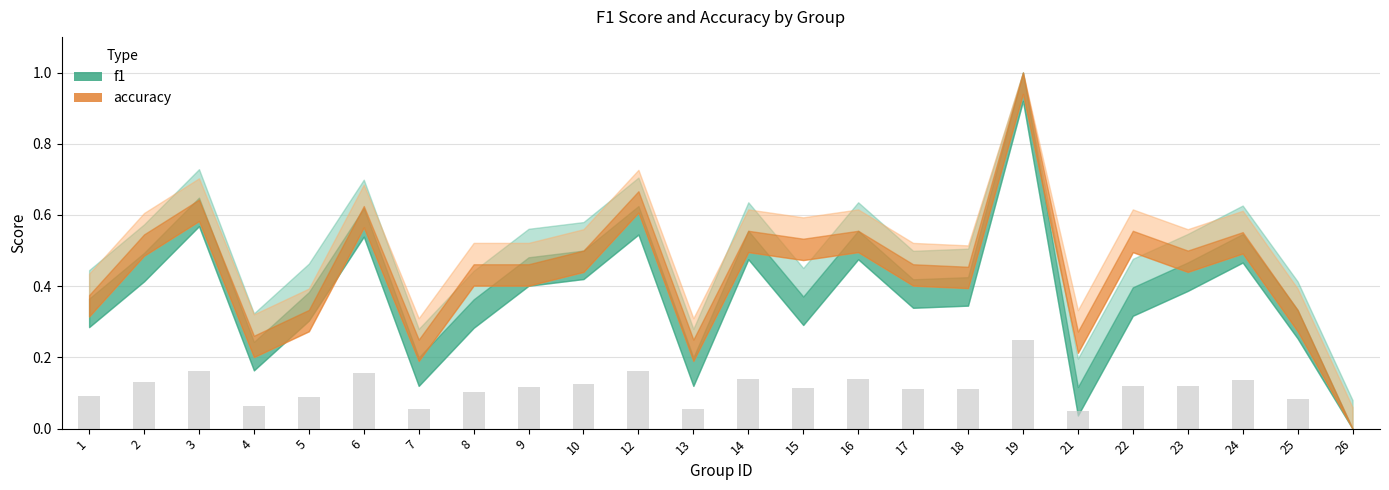

What is the sum of the values at 19 and 15?

0.4